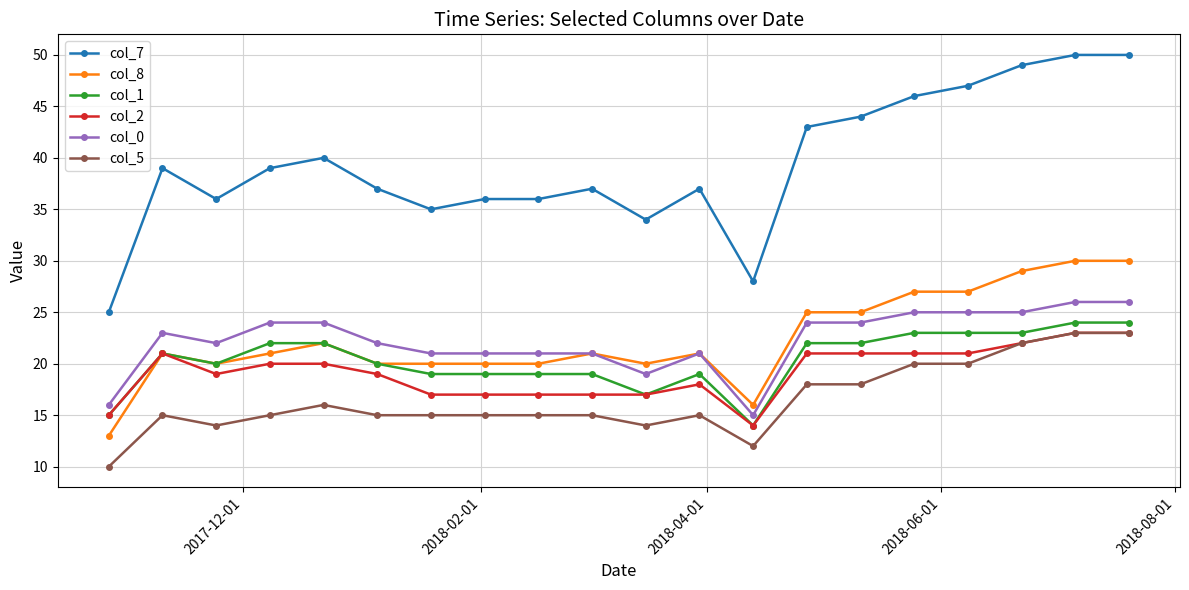

Which series has the largest total across all categories?

col_7